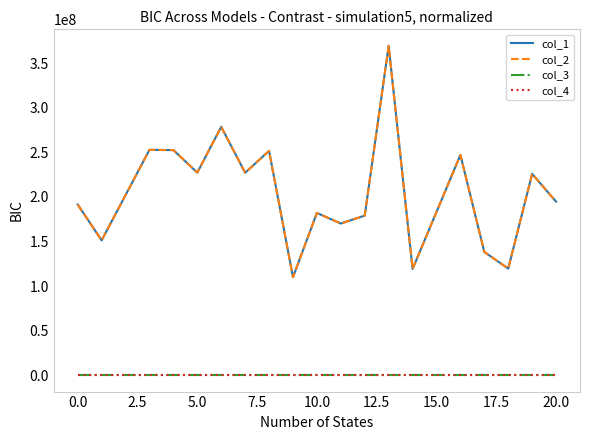

Does the chart have visible grid lines?

No